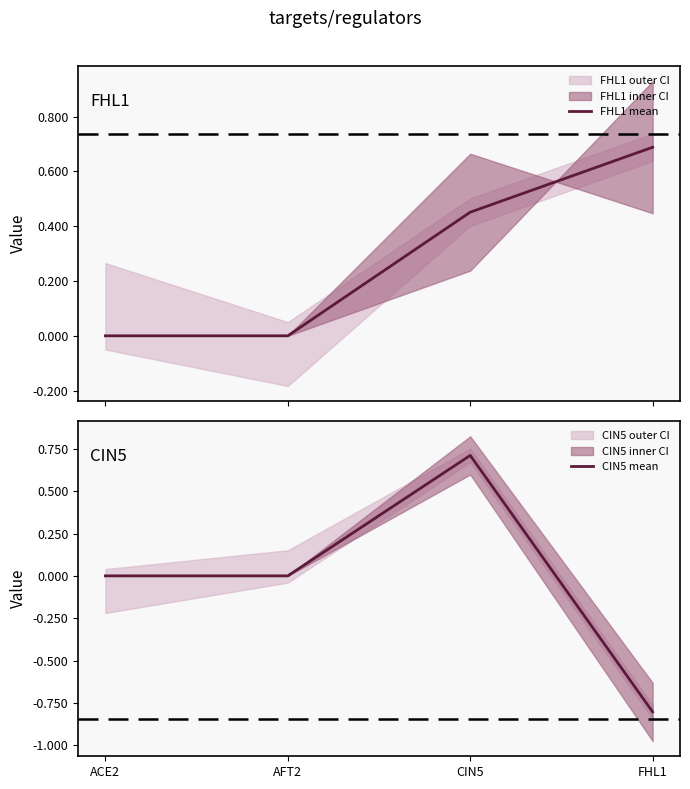

Does the chart have visible grid lines?

No